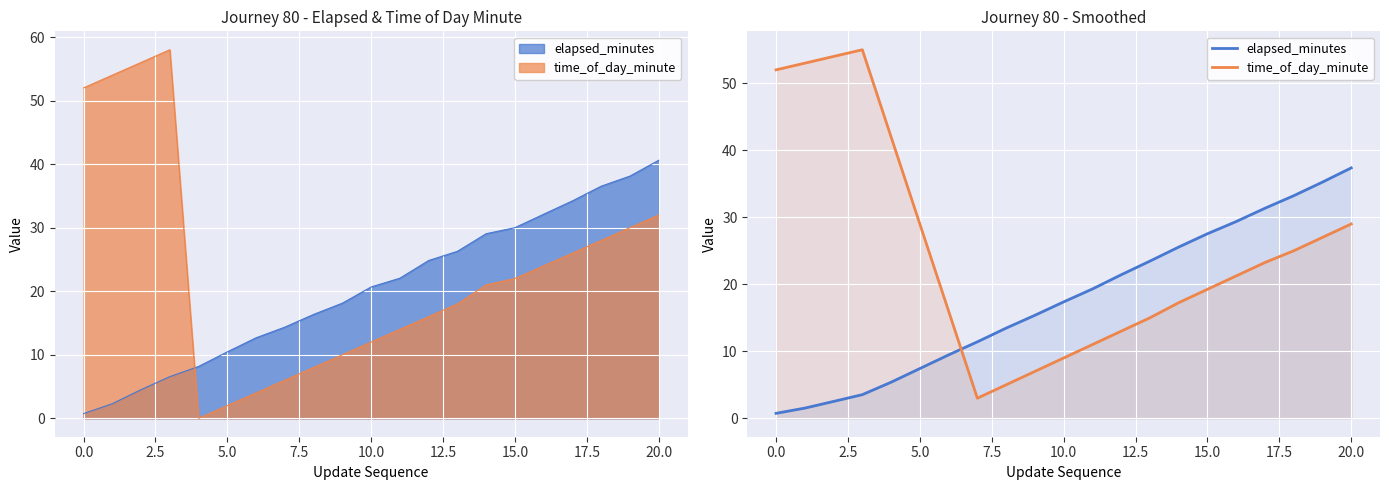

Rank the series by their average value, from highest to lowest.

time_of_day_minute, elapsed_minutes